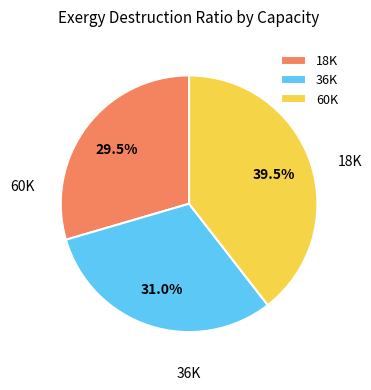

What is the change in value from 18K to 36K?

+1.2